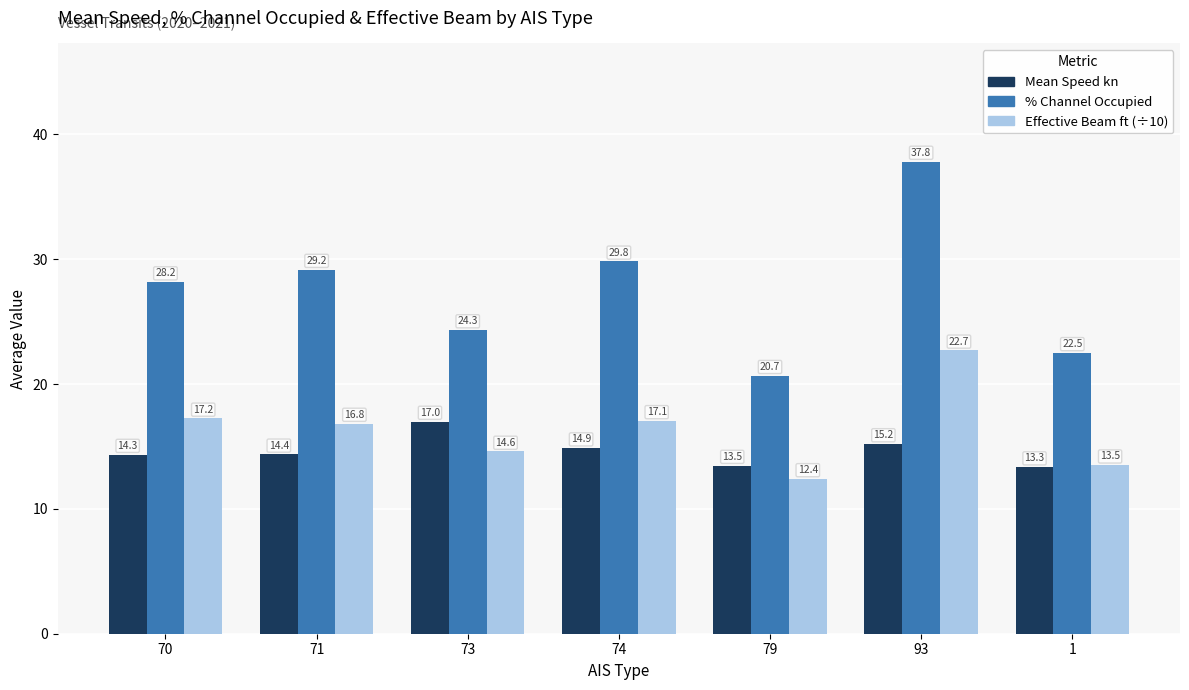

What is the spread (max minus min) of values at 79?

8.3